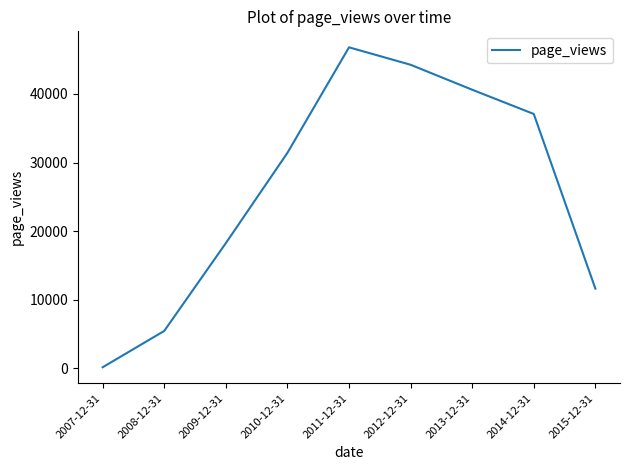

Where is the first local maximum?

2011-12-31